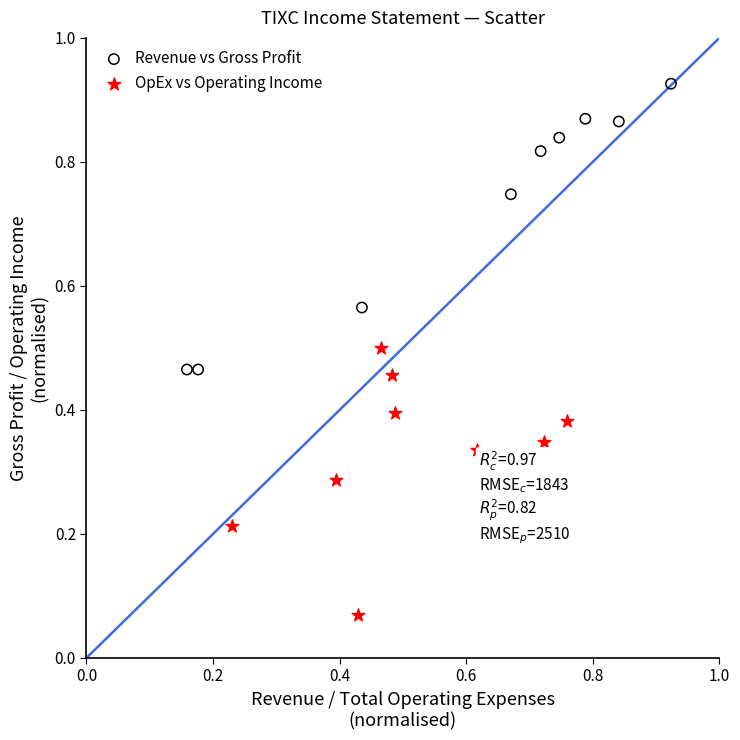

Which series contains the highest Y value?

Revenue vs Gross Profit